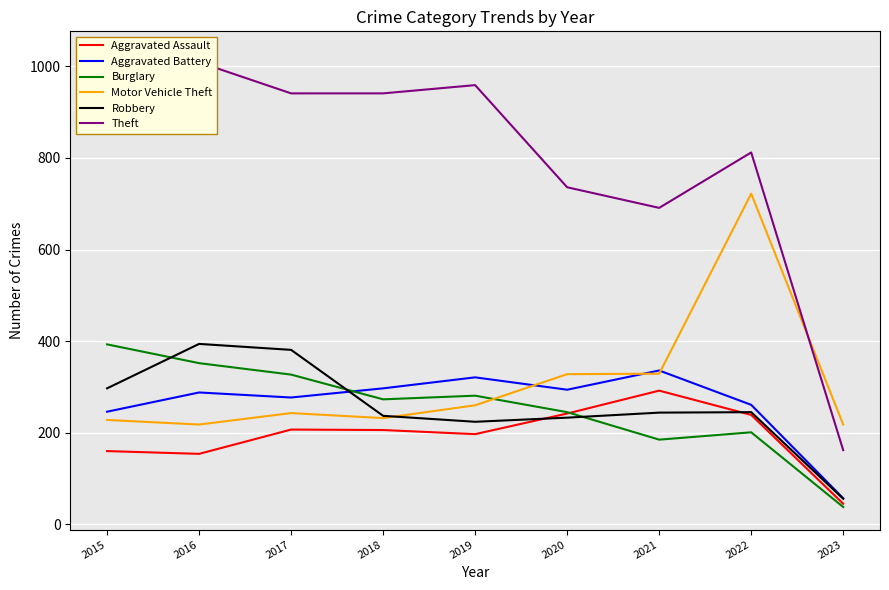

What is the value of the Motor Vehicle Theft point at the 6th from the left?

328